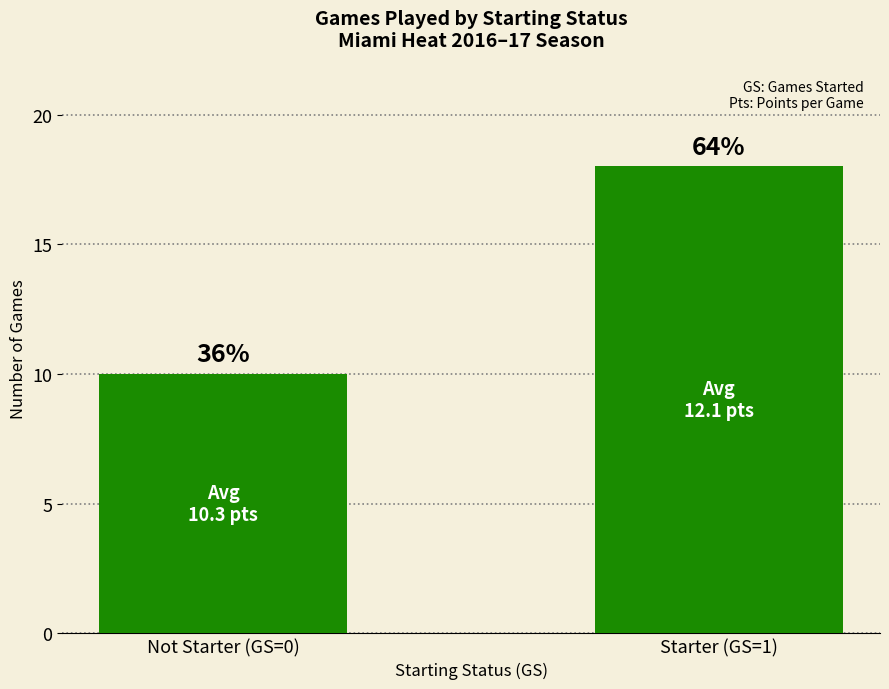

What is the average value?

14